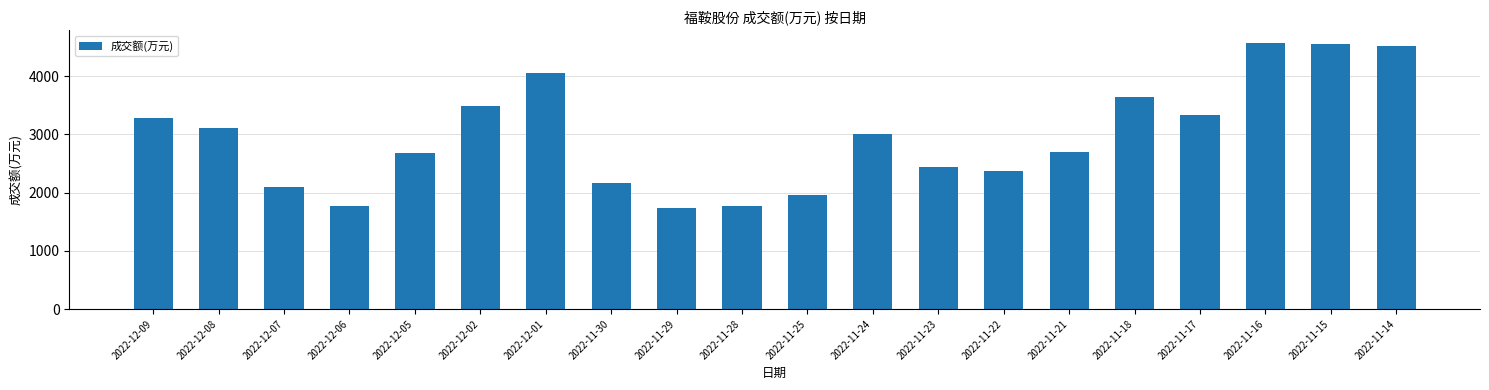

Are the bars horizontal?

No